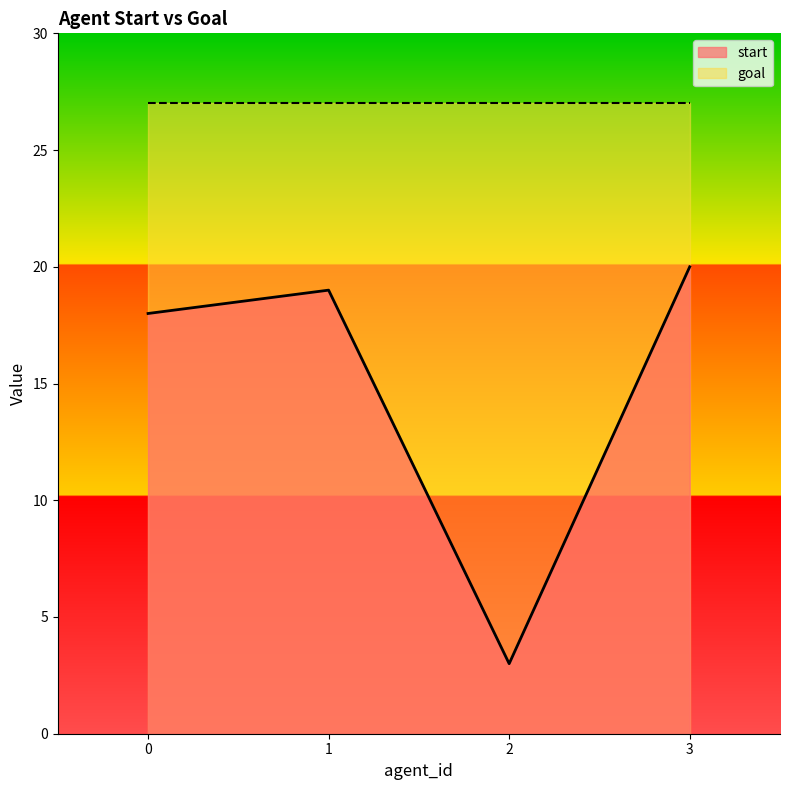

How many data points are less than 19?

2